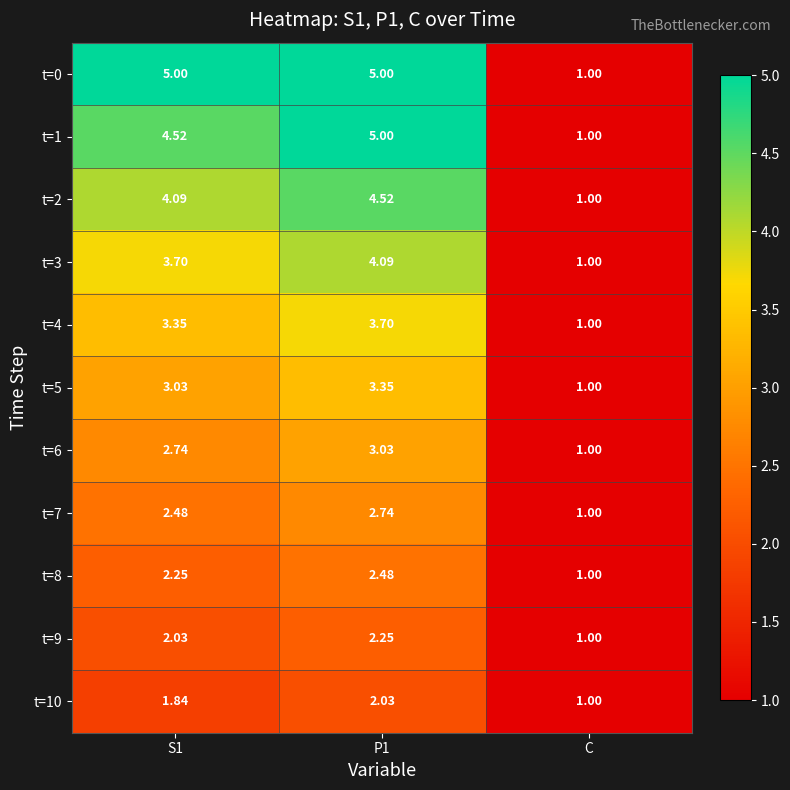

Which label corresponds to the smallest value in the chart?

C